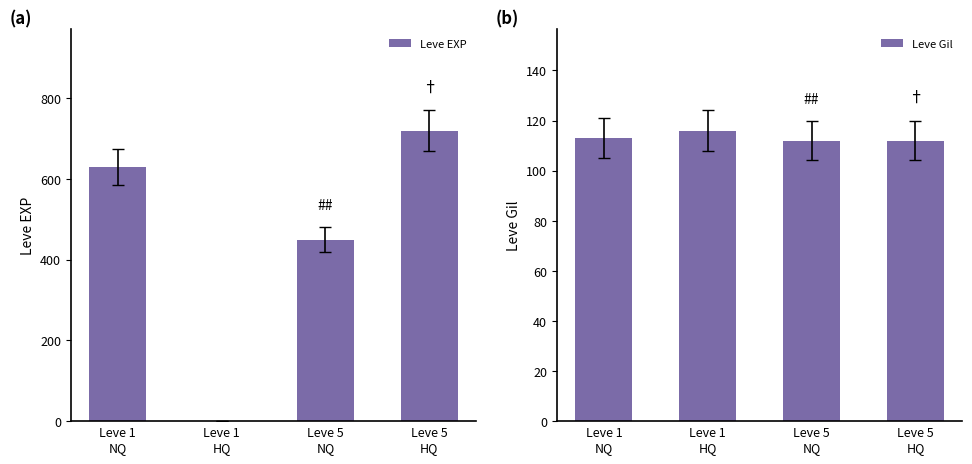

How many Leve Gil values are between 112 and 116?

4